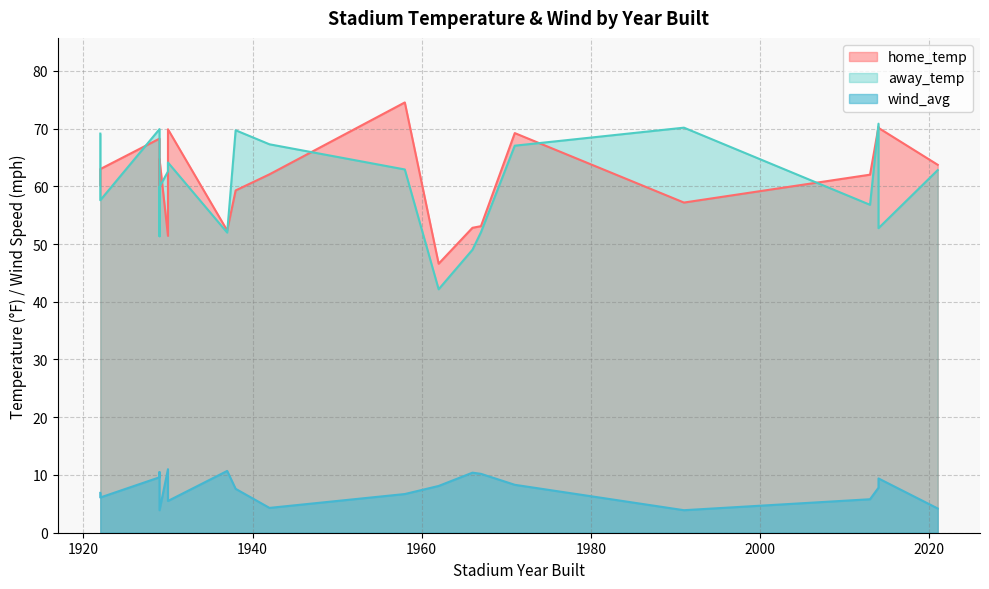

What are all the series names shown in the legend?

home_temp, away_temp, wind_avg